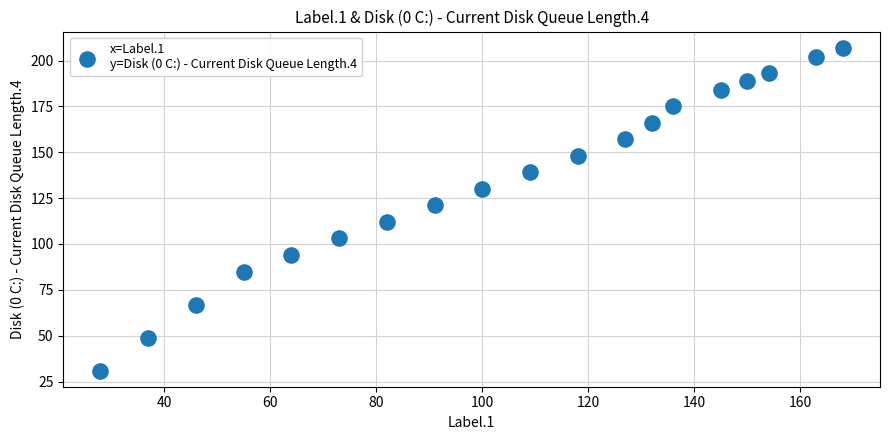

What Y value in the scatter plot is closest to 119?

121